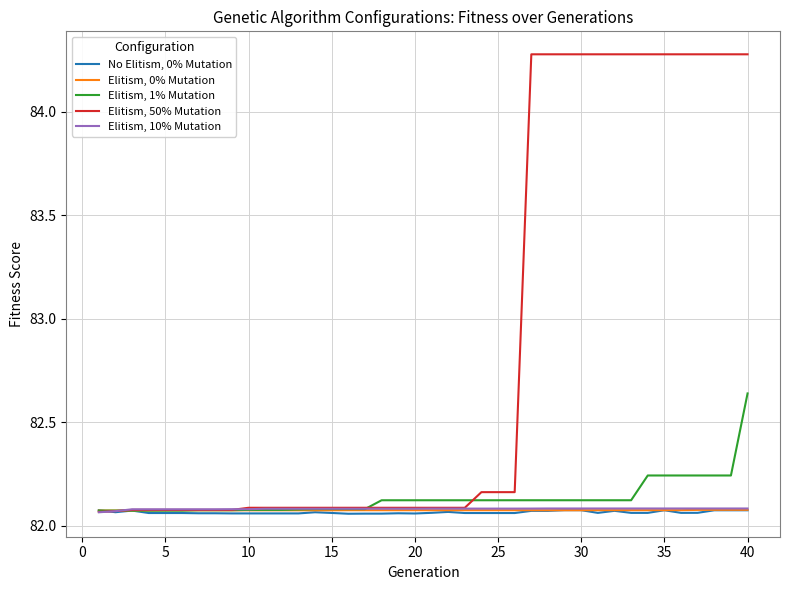

Which series has the widest spread of values?

Elitism, 50% Mutation